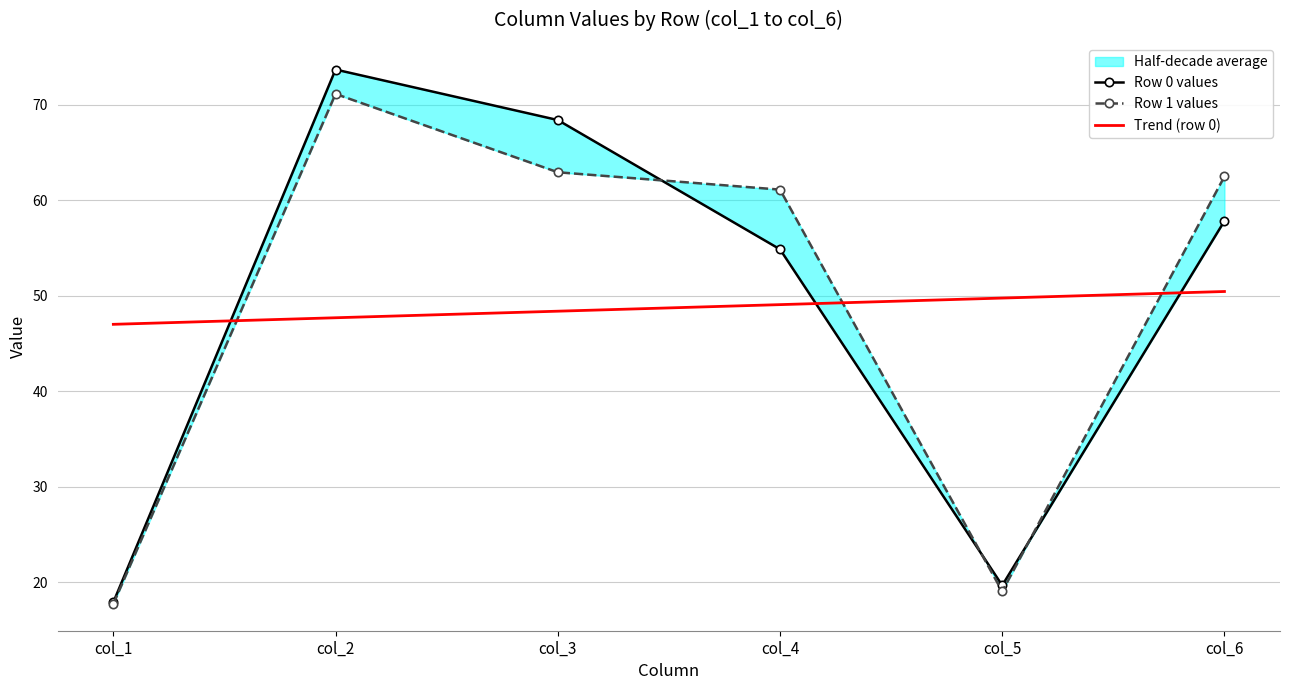

What is the total value across all series at col_6?

170.8